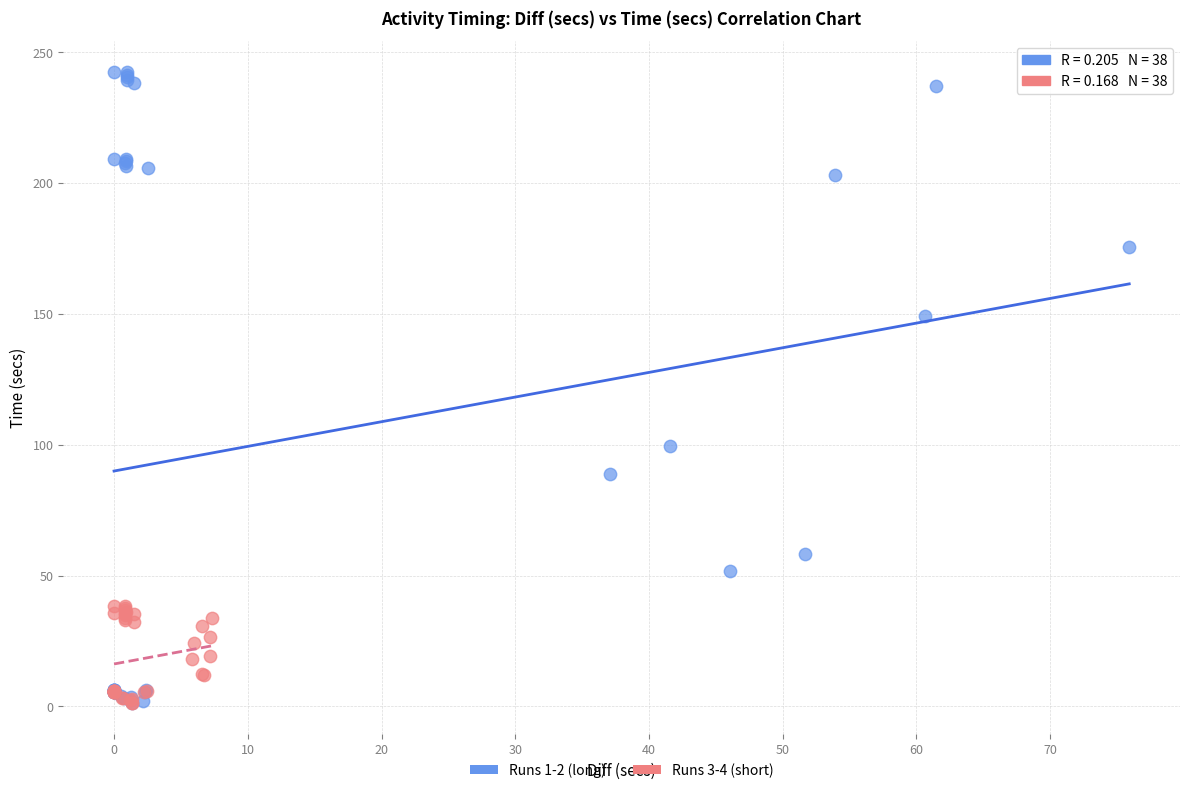

Which series reaches the maximum Y coordinate?

Runs 1-2 (long)